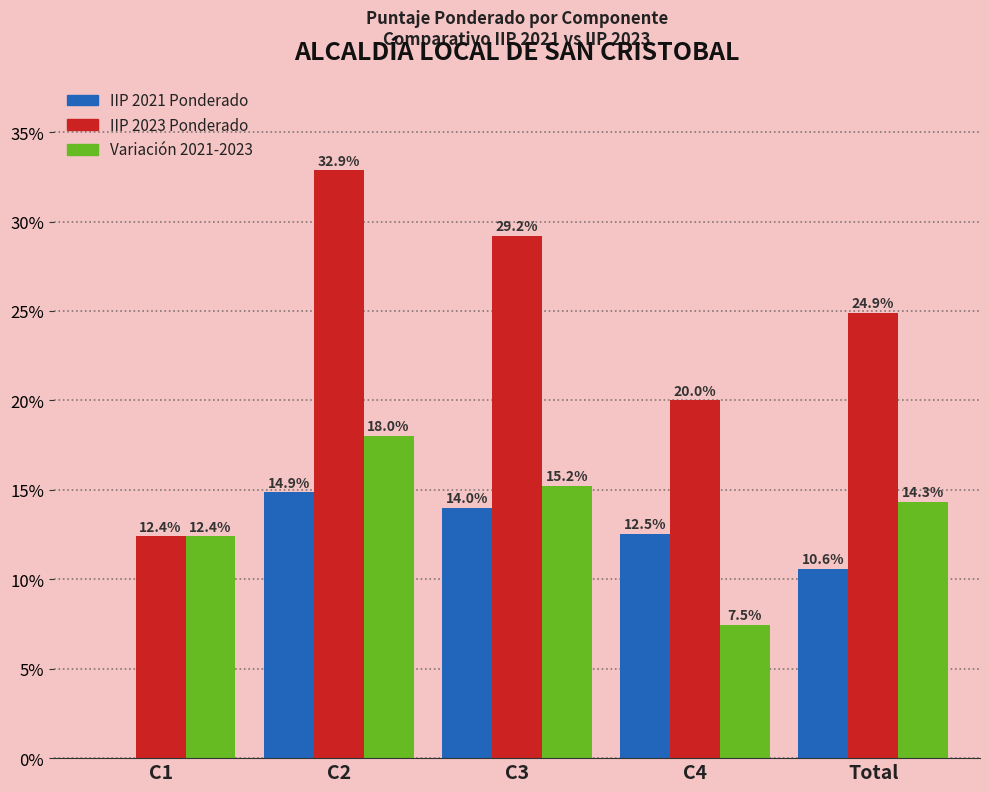

Reading left to right, extract all data points from this chart.

IIP 2021 Ponderado: C1=0.0	C2=14.9	C3=14.0	C4=12.5	Total=10.6
IIP 2023 Ponderado: C1=12.4	C2=32.9	C3=29.2	C4=20.0	Total=24.9
Variación 2021-2023: C1=12.4	C2=18.0	C3=15.2	C4=7.5	Total=14.3